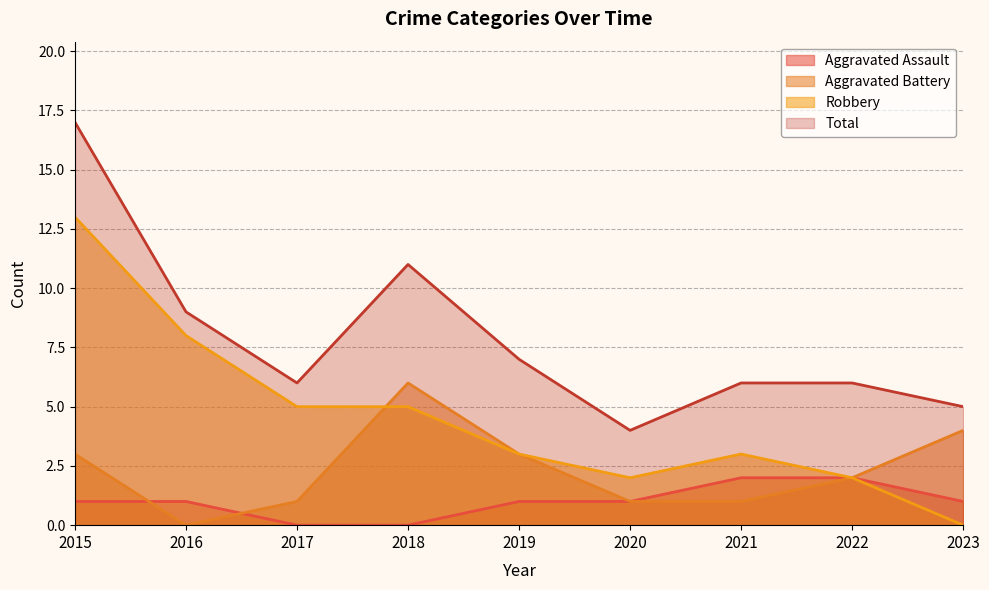

List the series in order of their overall mean, highest first.

Total, Robbery, Aggravated Battery, Aggravated Assault